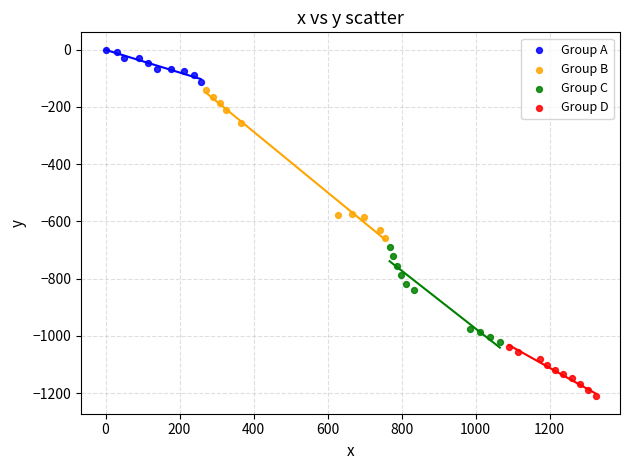

Which series has the largest Y range (max minus min)?

Group B